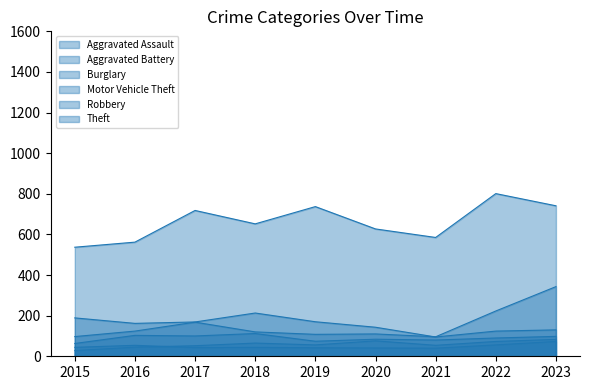

True or false: Aggravated Assault and Theft intersect in this chart.

False